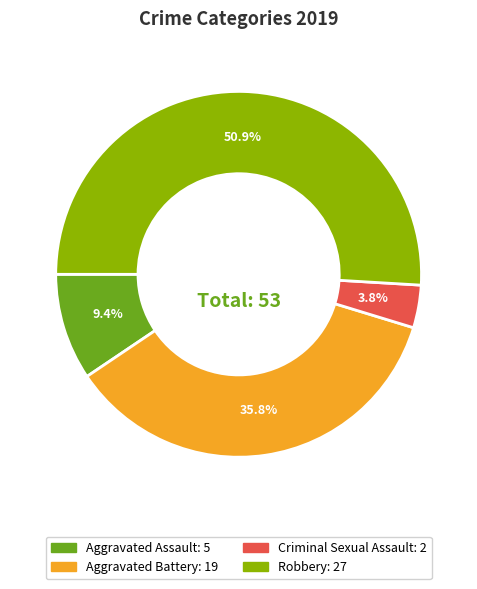

Is there any slice that represents more than half of the pie?

Yes